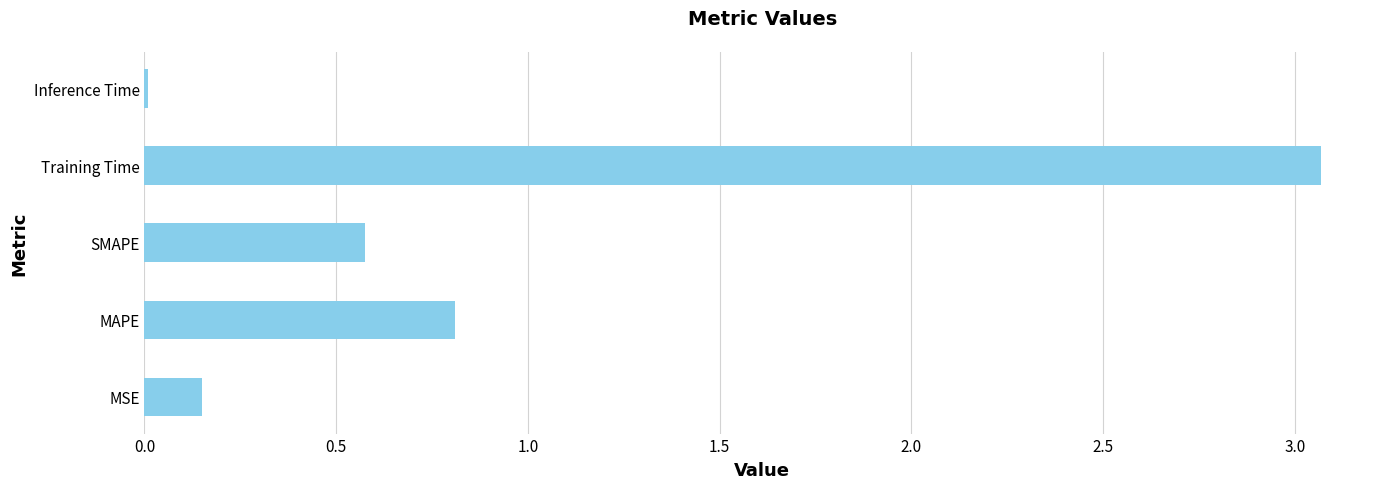

Rank the categories by value from highest to lowest.

Training Time, MAPE, SMAPE, MSE, Inference Time